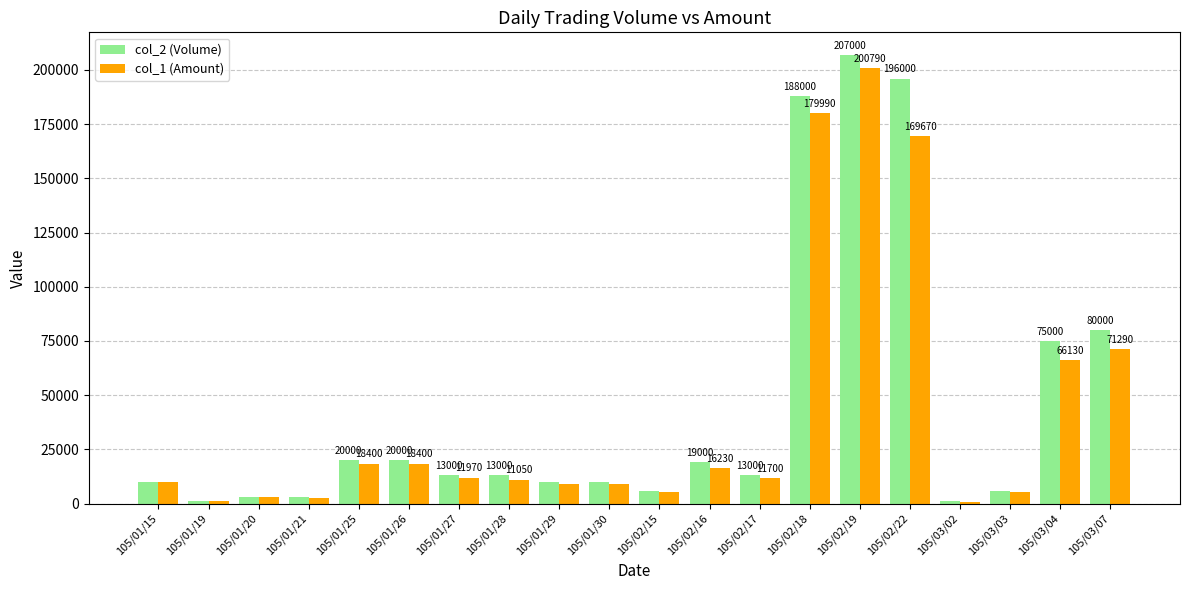

What is the total value across all series at 105/01/15?

19700